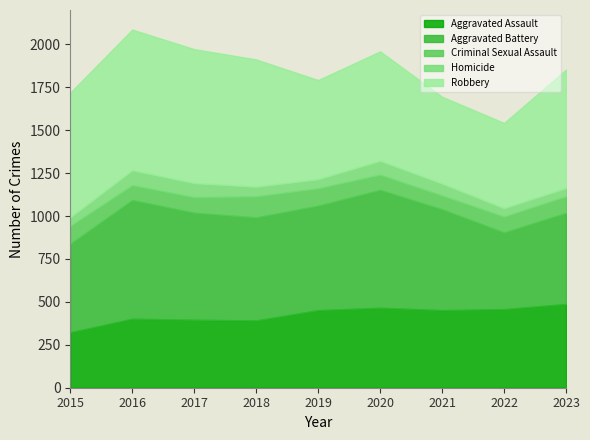

How many data points in Homicide are above 56?

4